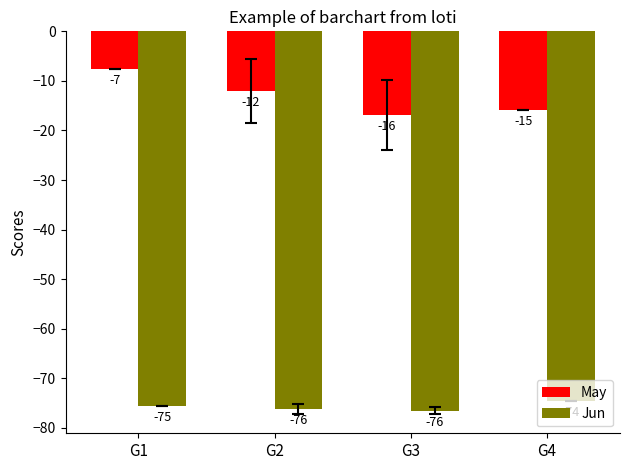

Where is May nearest to the value -12?

G2